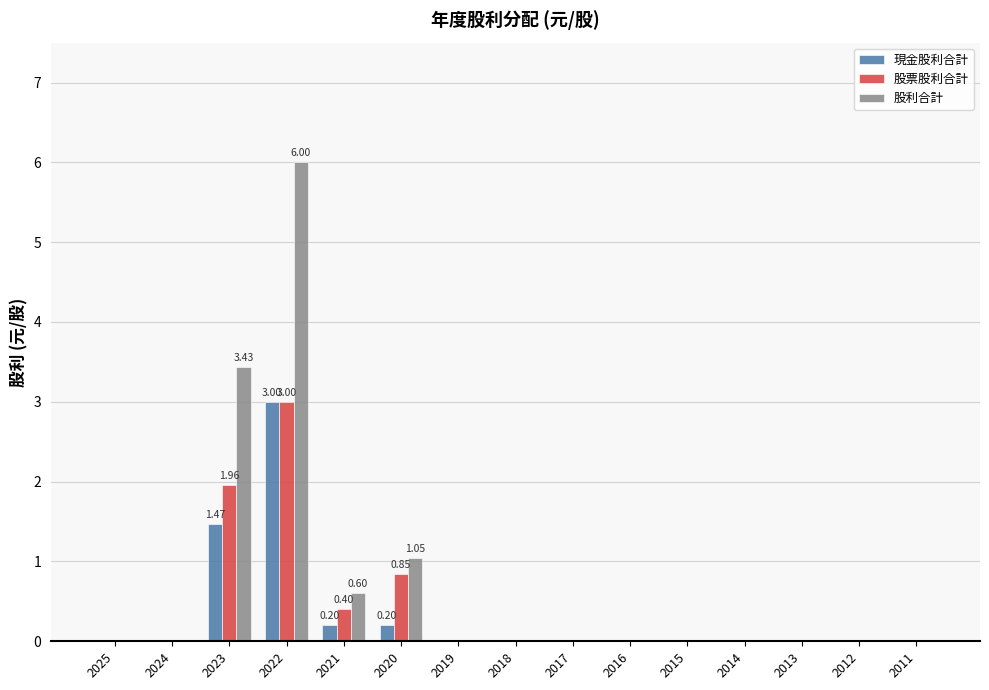

Reading left to right, what are all the values shown in this chart?

現金股利合計: 0.0	0.0	1.5	3.0	0.2	0.2	0.0	0.0	0.0	0.0	0.0	0.0	0.0	0.0	0.0
股票股利合計: 0.0	0.0	2.0	3.0	0.4	0.8	0.0	0.0	0.0	0.0	0.0	0.0	0.0	0.0	0.0
股利合計: 0.0	0.0	3.4	6.0	0.6	1.0	0.0	0.0	0.0	0.0	0.0	0.0	0.0	0.0	0.0